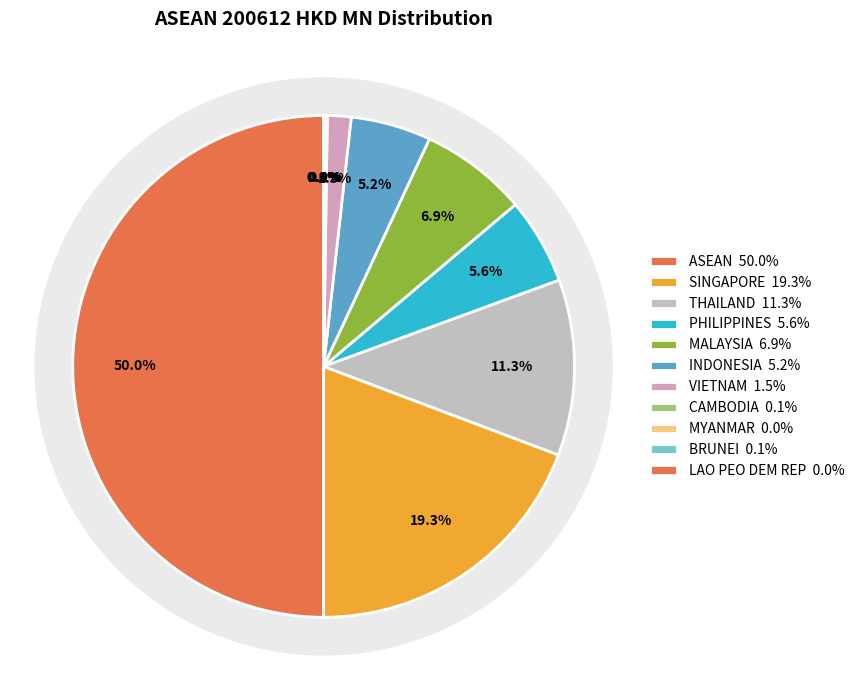

What portion of the pie excludes VIETNAM?

98.5%